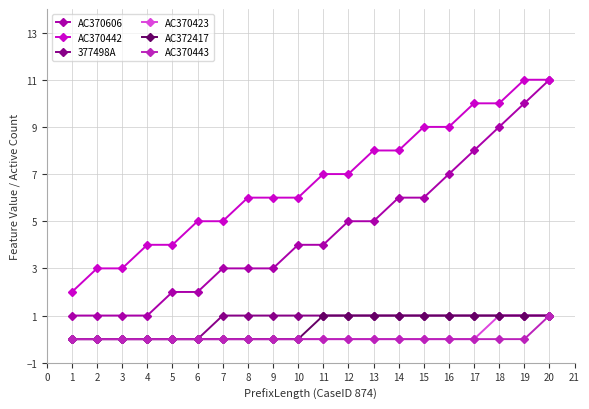

Which series has the widest spread of values?

AC370606